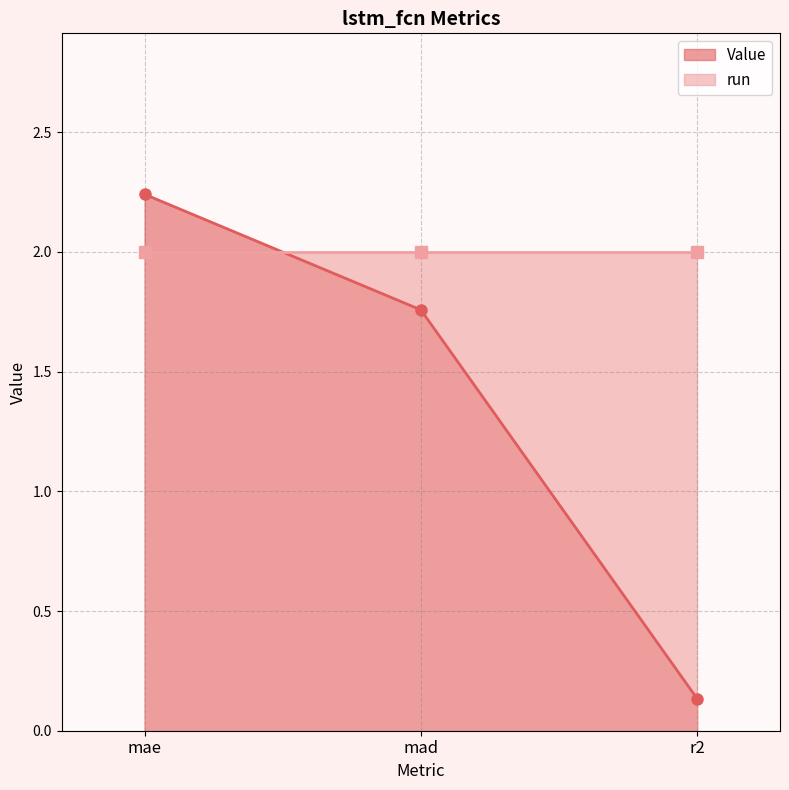

What is the label of the 3rd point from the right?

mae